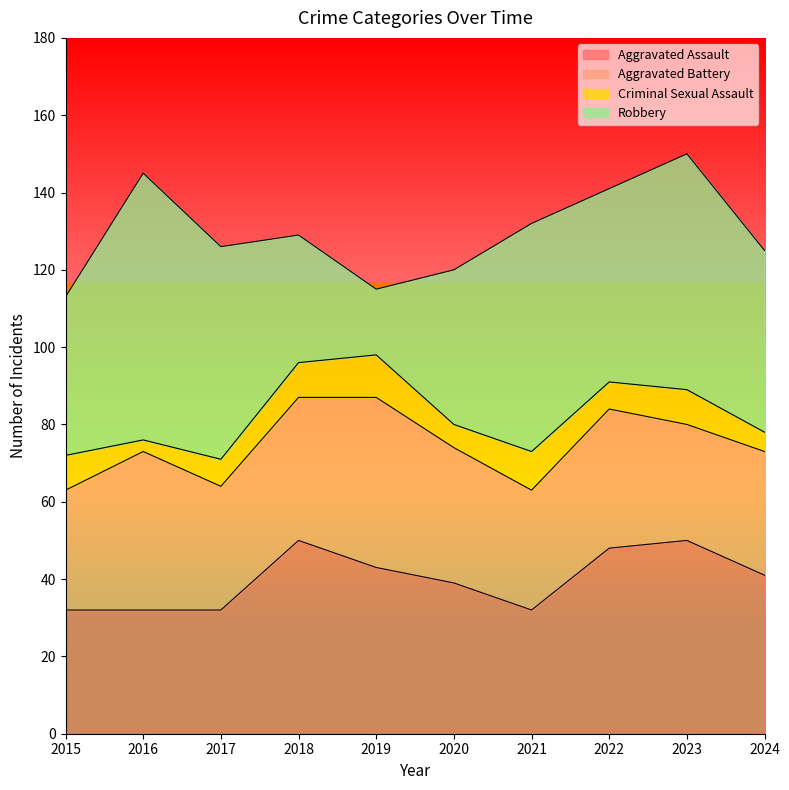

True or false: Criminal Sexual Assault and Robbery intersect in this chart.

False